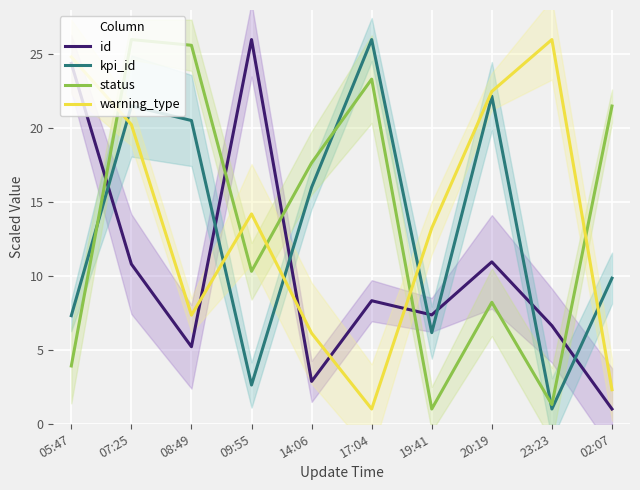

Where is status nearest to the value 13?

09:55